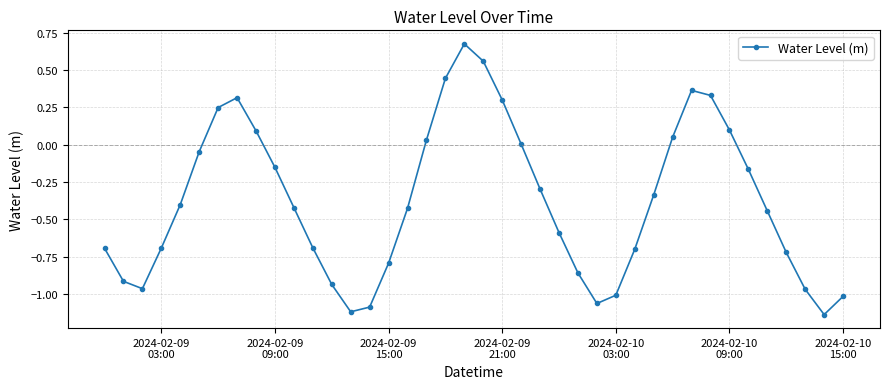

What is the sum of all values?

-15.1